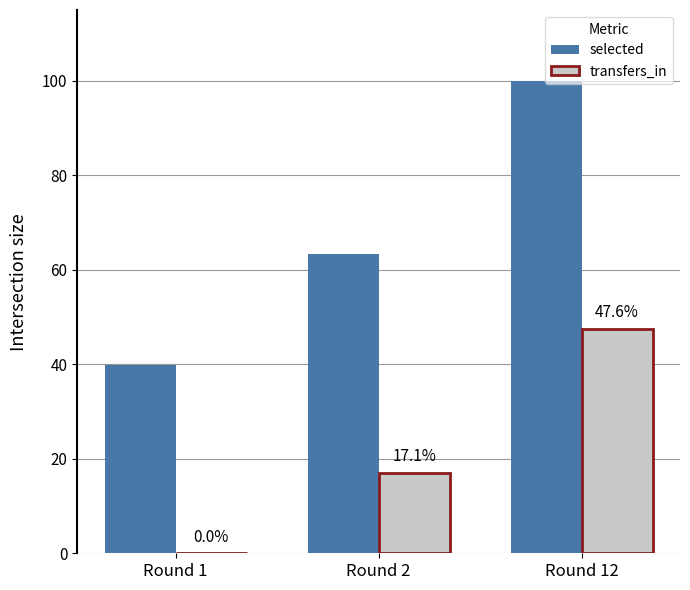

What are all the series names shown in the legend?

selected, transfers_in